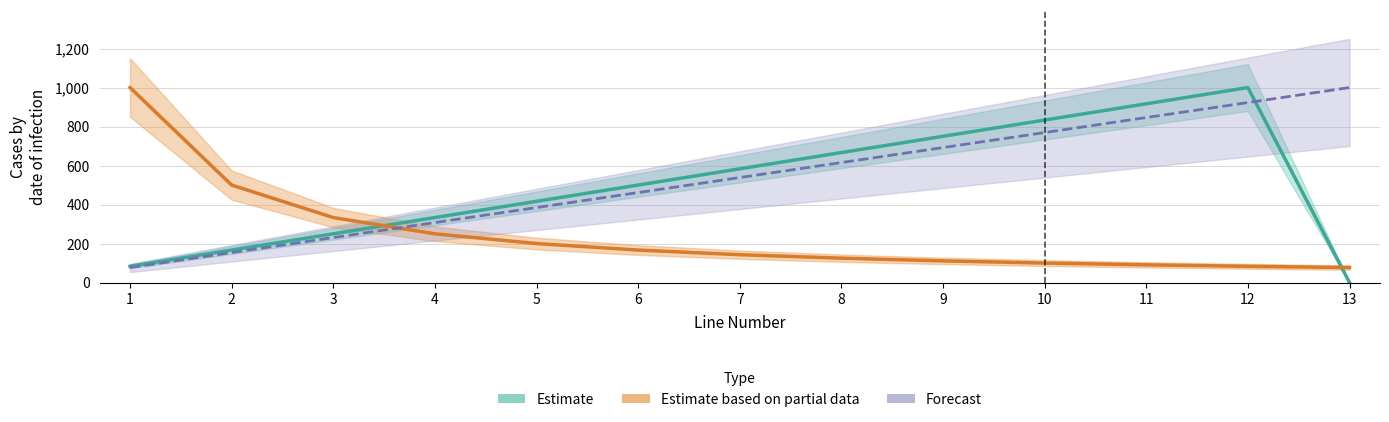

Which label corresponds to the largest value in the chart?

12